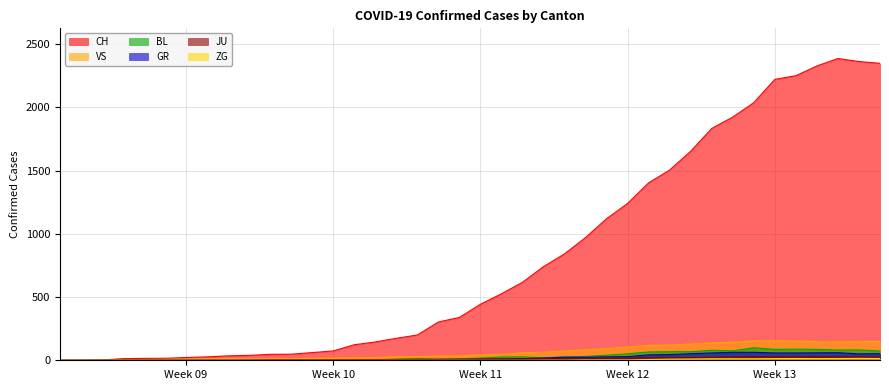

After their last crossing, which series has the higher values: VS or JU?

VS